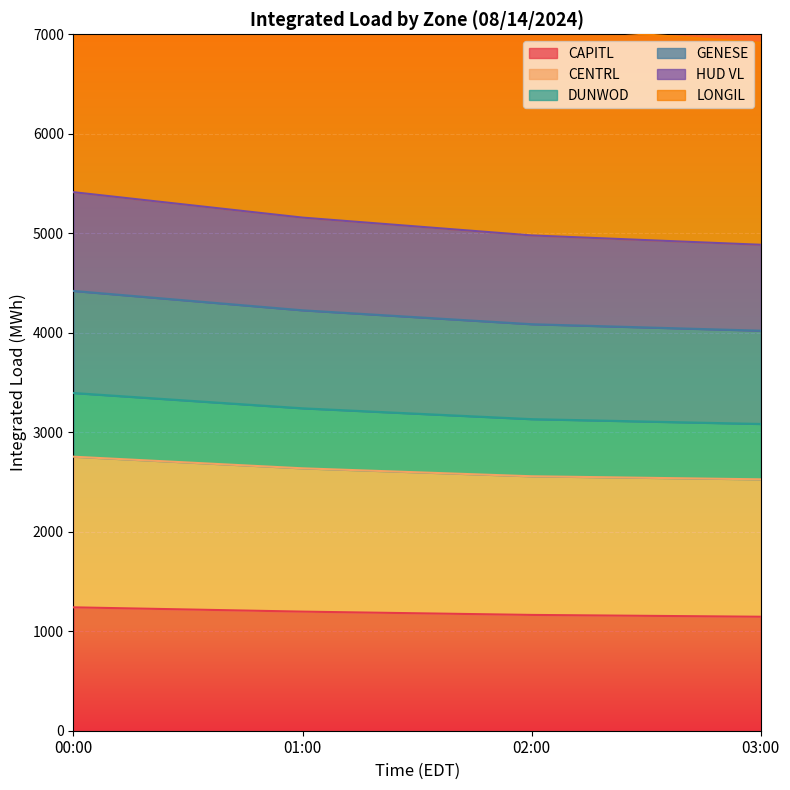

True or false: CAPITL has more than 2 interior local peaks.

False